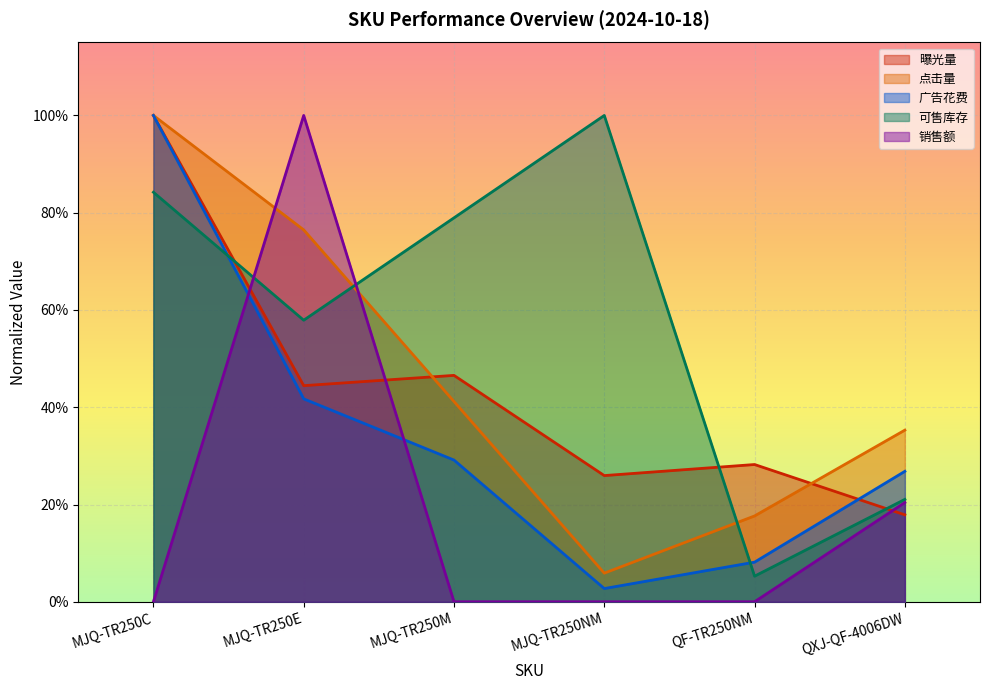

Read the 销售额 value at QXJ-QF-4006DW.

0.2